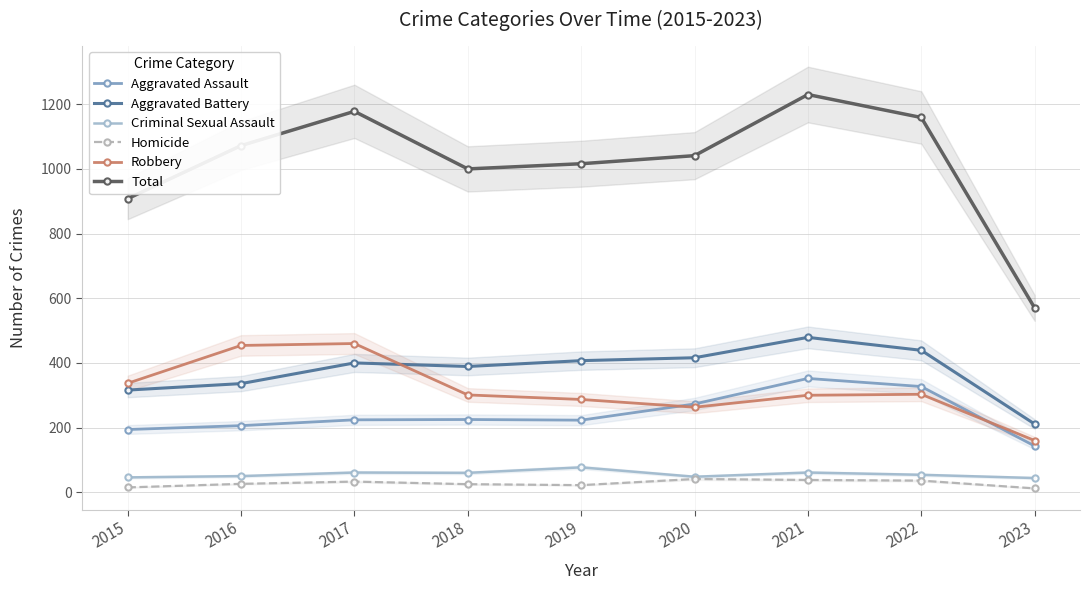

What is the average value of the Aggravated Battery series?

377